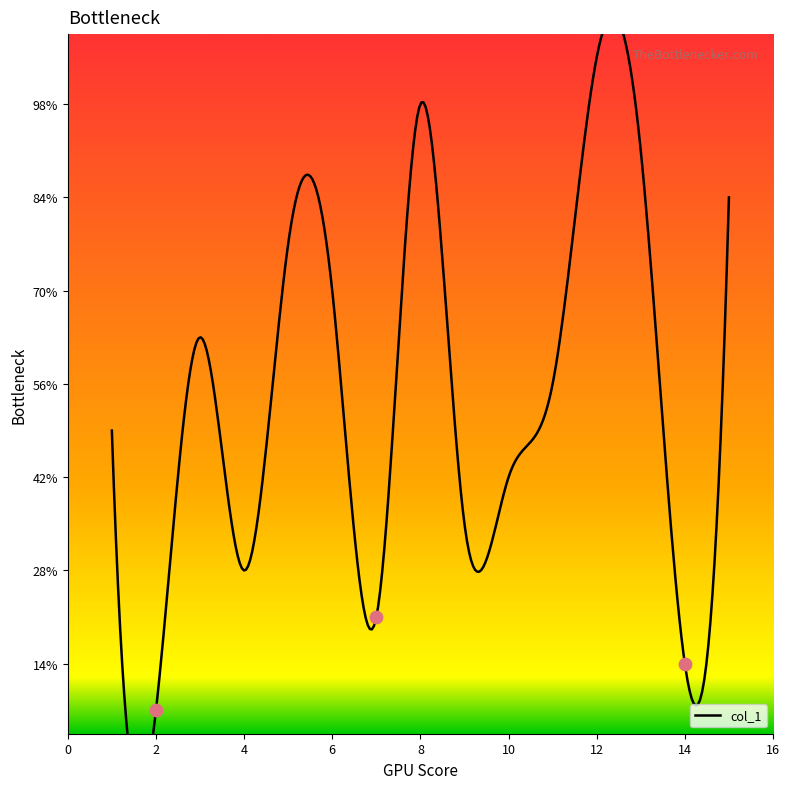

Which has a higher value, 9 or 10?

10